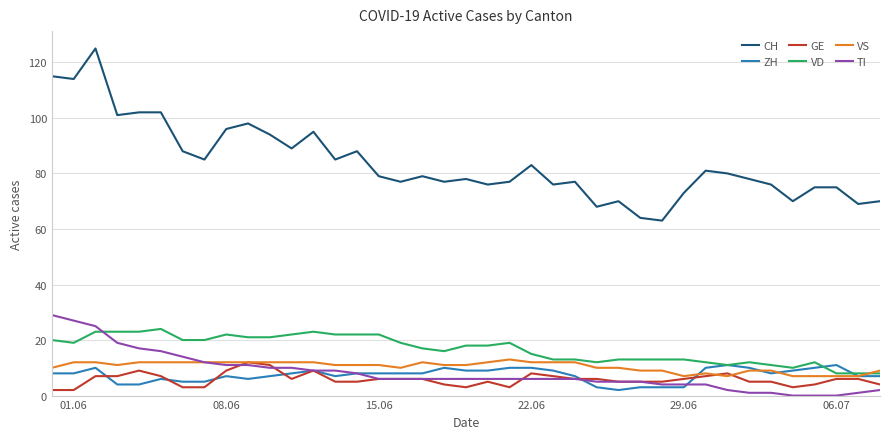

What is the difference between the second highest and second lowest values in the ZH series?

8